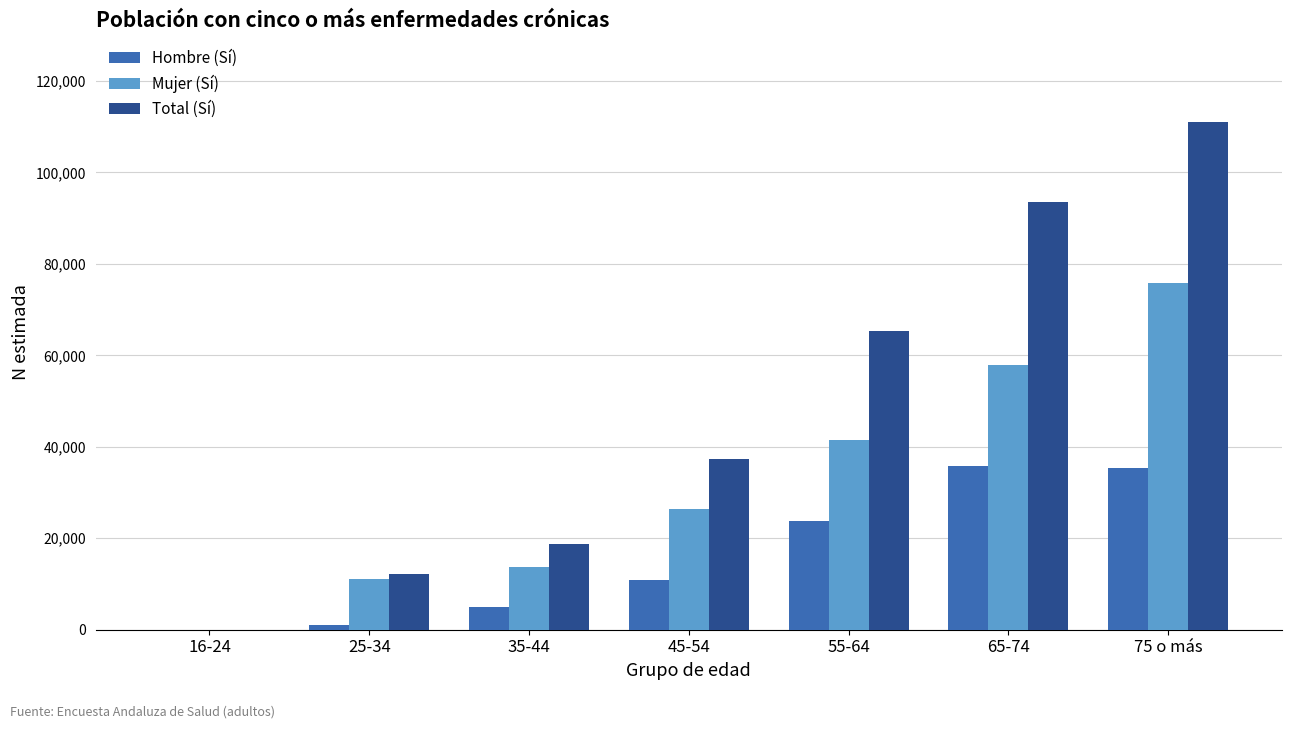

The value of Total (Sí) at 45-54 is 37401. True or false?

True